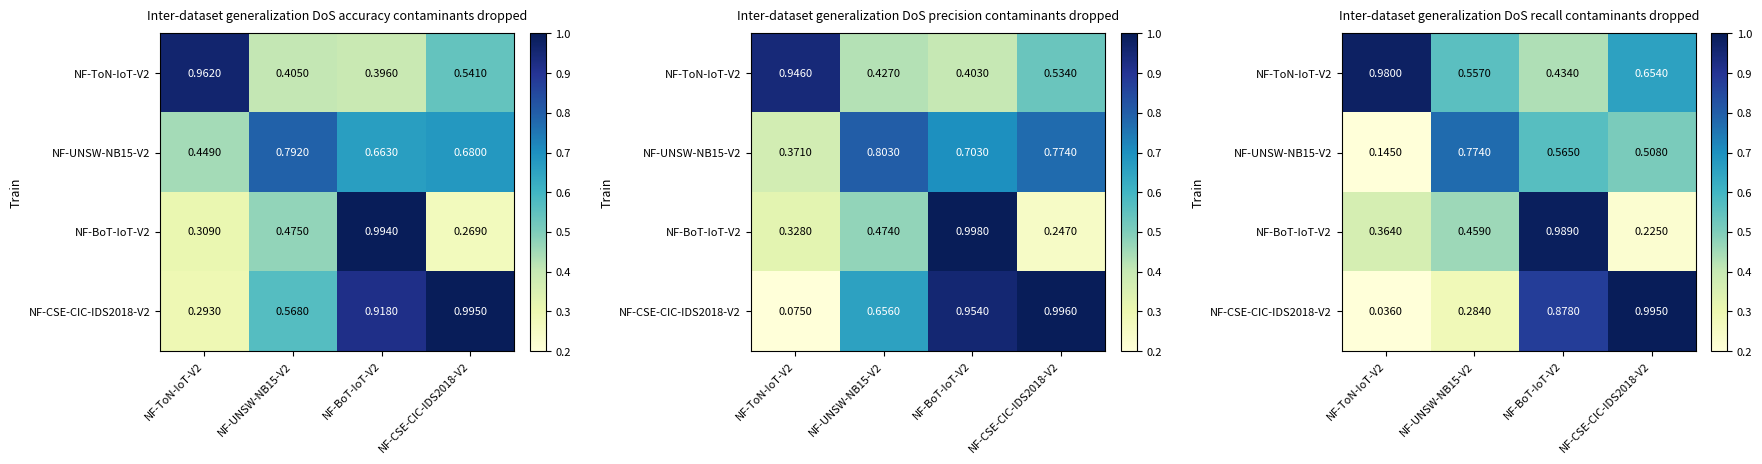

What is the total value across all series at NF-CSE-CIC-IDS2018-V2?

2.4